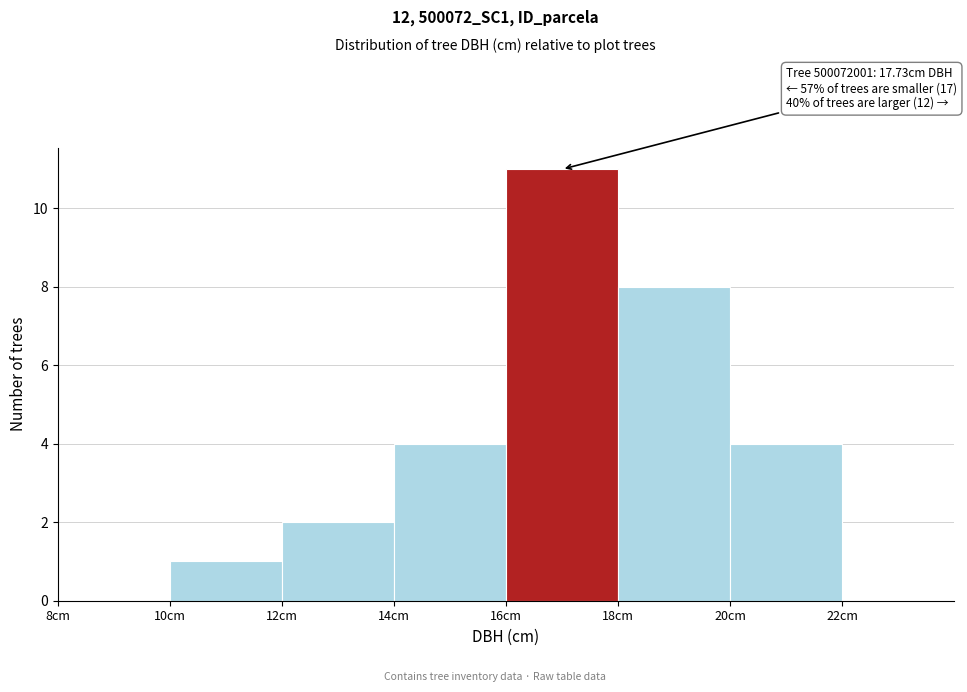

Over which range of the x-axis is the bar tallest?

16 to 18